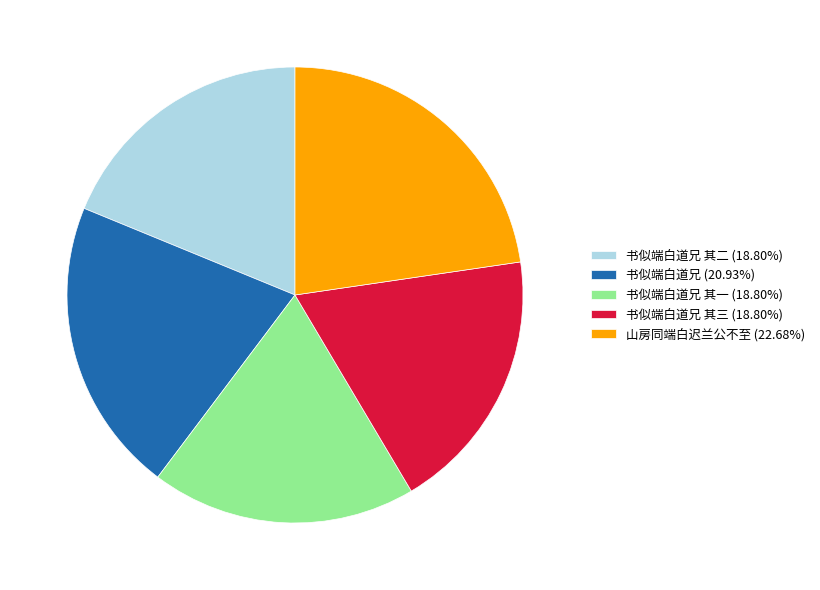

Is there a majority slice in this chart?

No